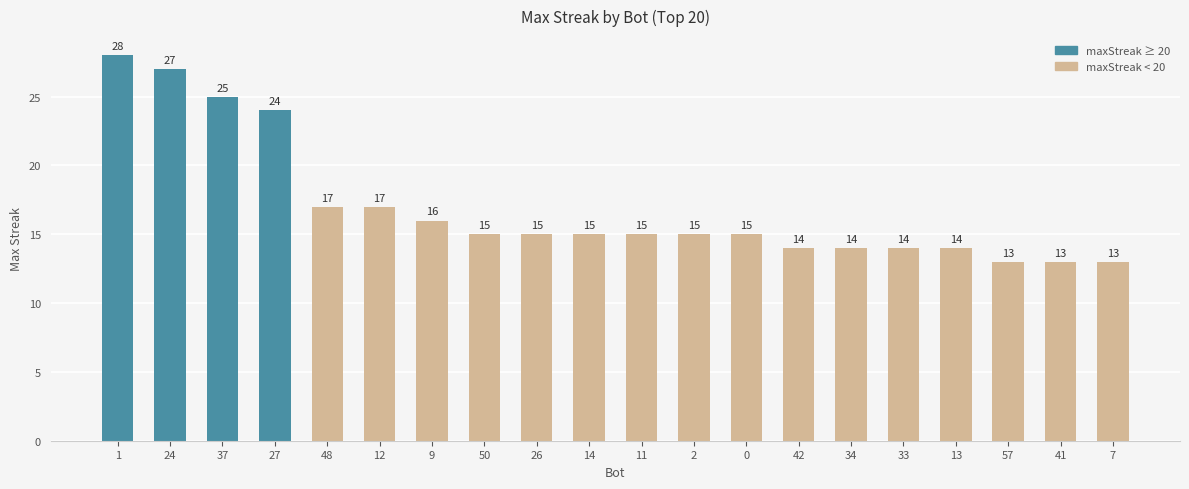

True or false: the data shows 15 at 11.

True